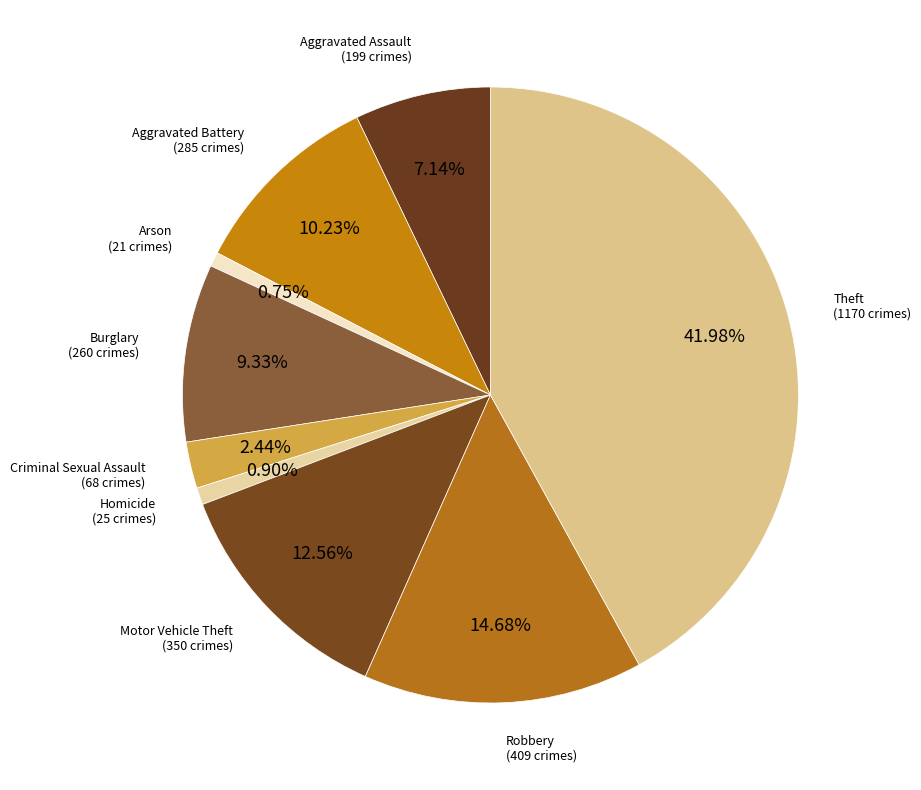

Count the number of slices in the pie.

9